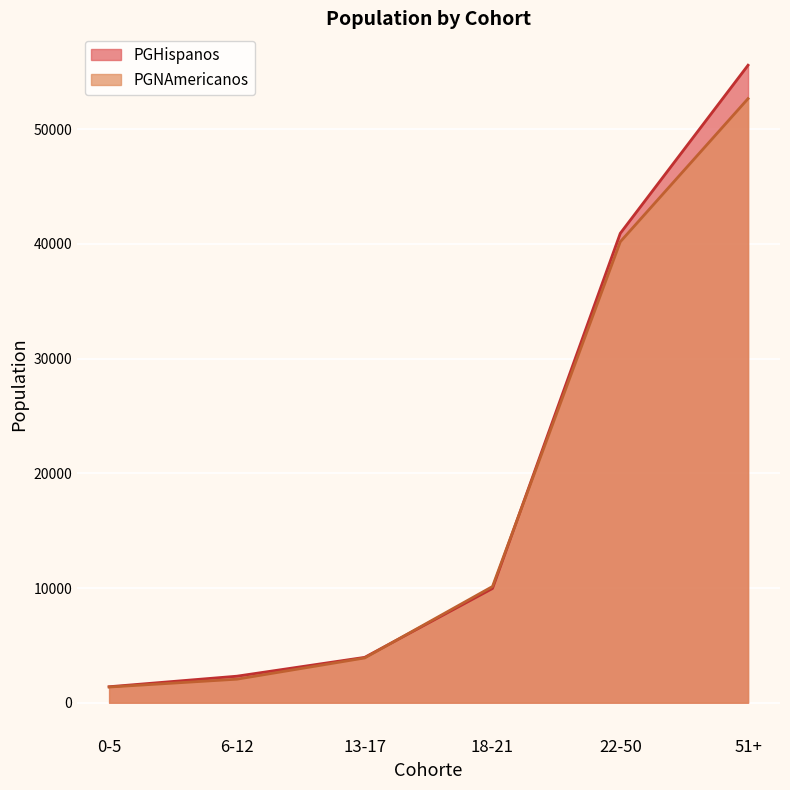

Reading left to right, what are all the values shown in this chart?

PGHispanos: 1393	2312	3955	9960	40924	55585
PGNAmericanos: 1367	2052	3904	10133	40188	52670